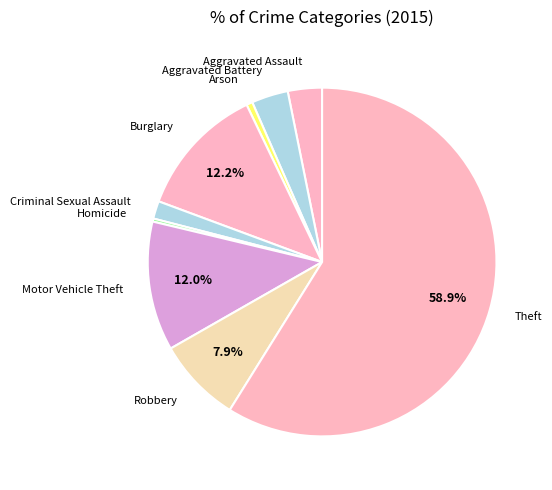

To the nearest percent, what is the difference between the largest and smallest slice percentages?

59%